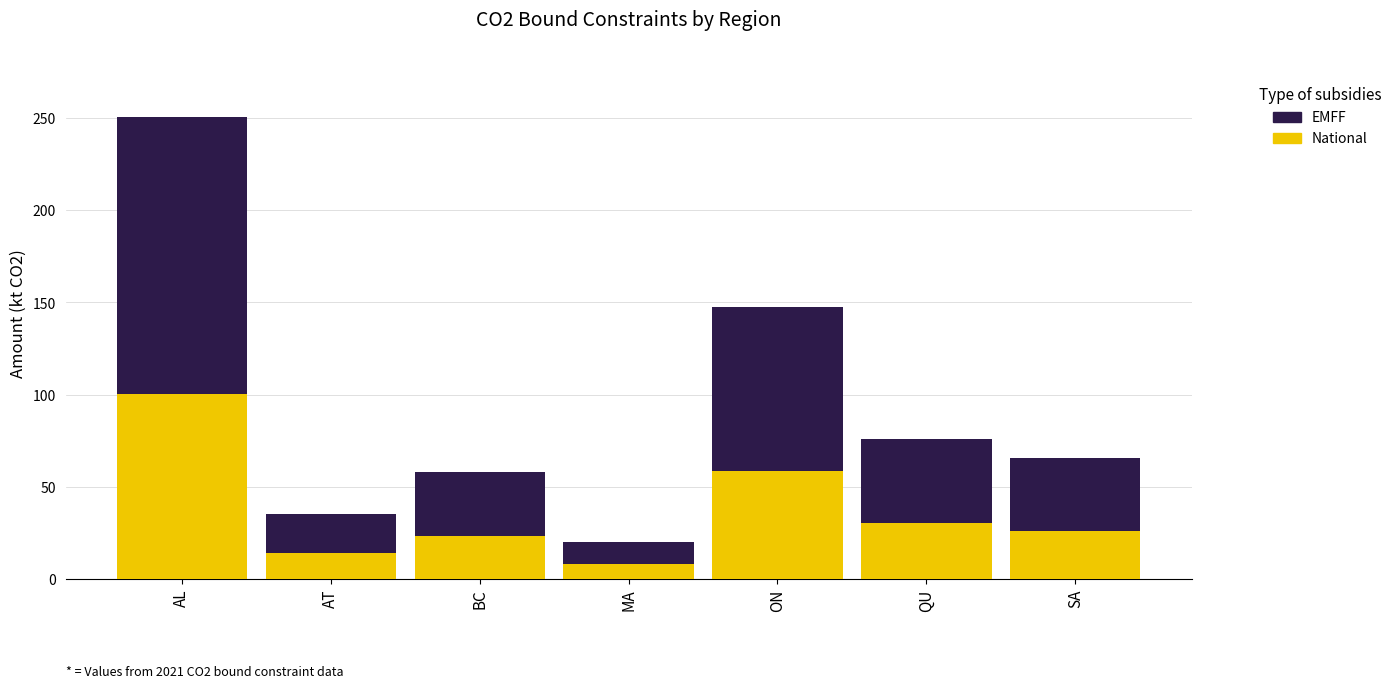

Rank the categories by EMFF value from highest to lowest.

AL, ON, QU, SA, BC, AT, MA